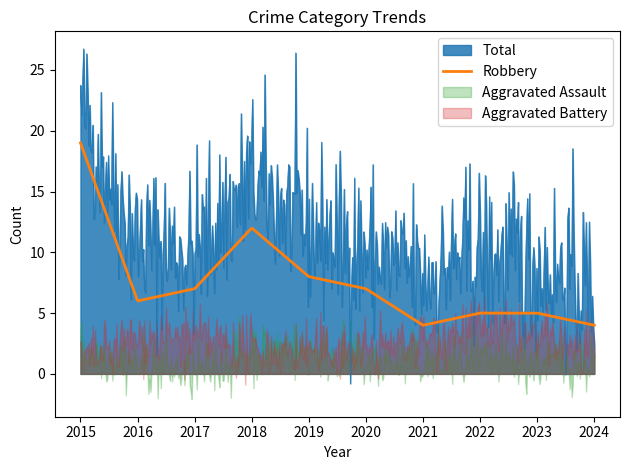

What is the value of the Aggravated Assault point at the 4th from the left?

2